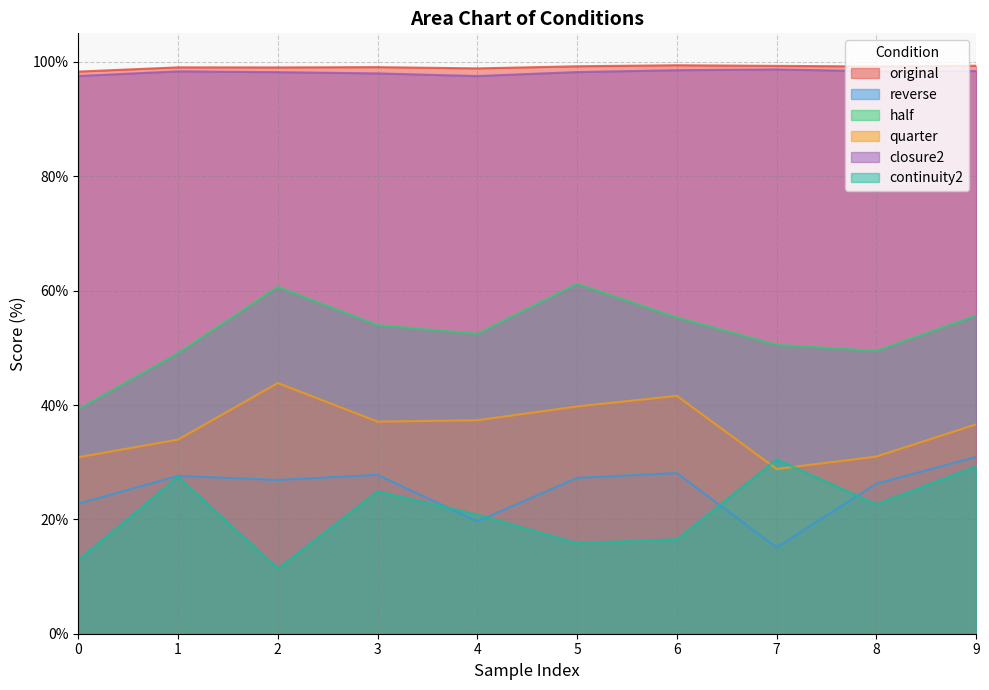

True or false: closure2 has a value of 29.6 at 7.

False